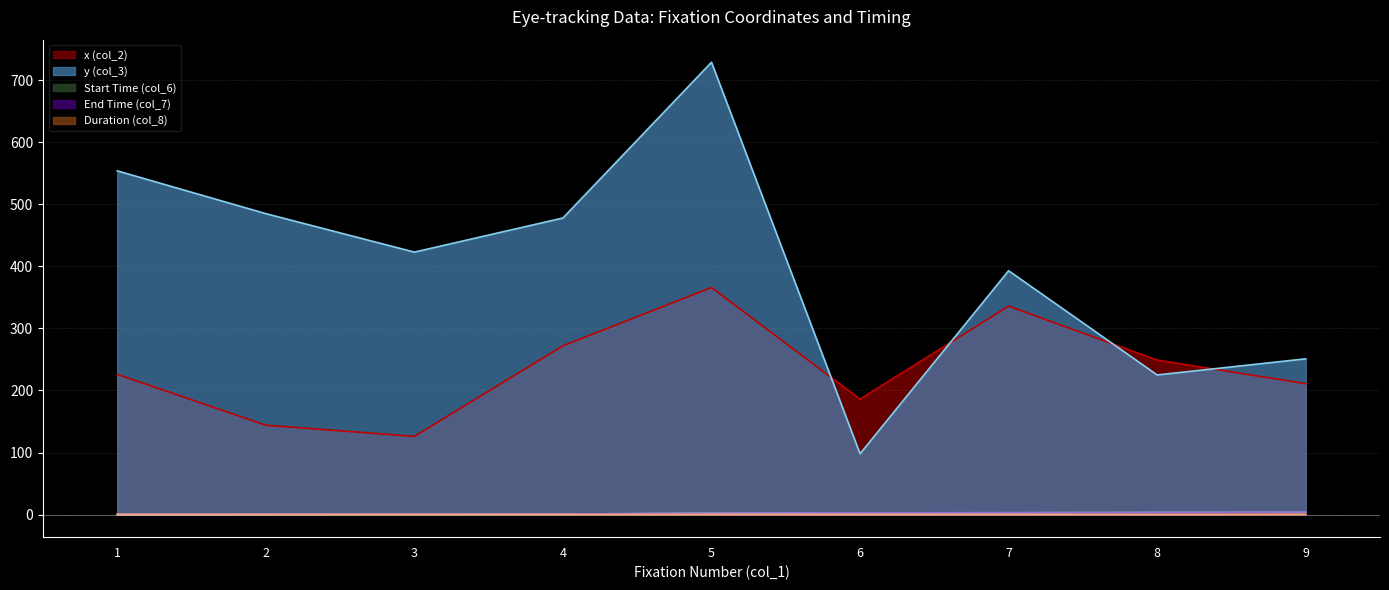

True or false: y (col_3) and Start Time (col_6) intersect in this chart.

False